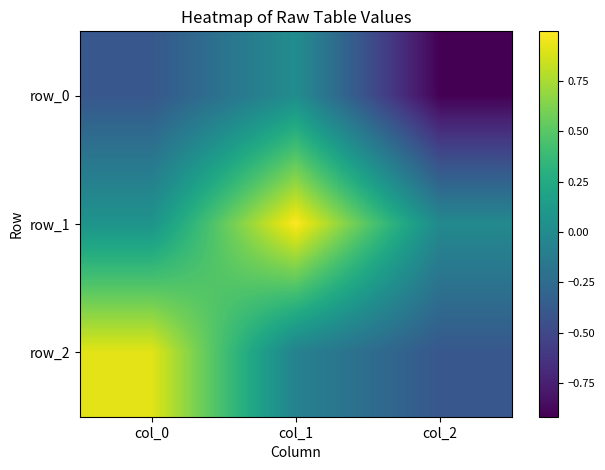

Is the value of row_2 at col_0 greater than the value of row_1 at col_0?

Yes